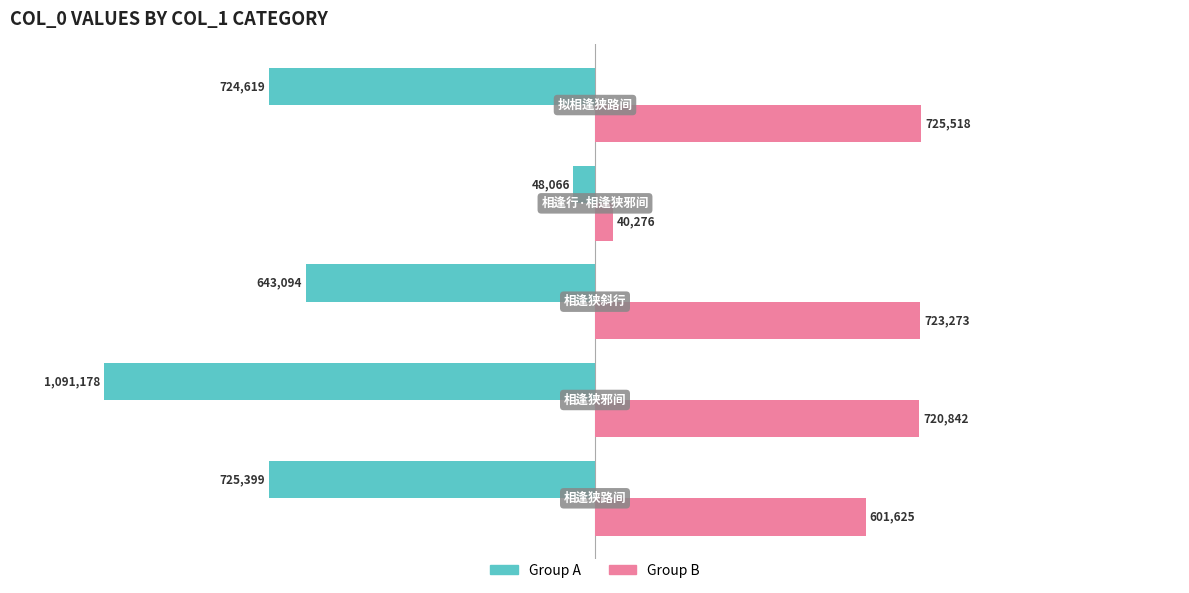

List the series in order of their overall mean, lowest first.

Group A, Group B